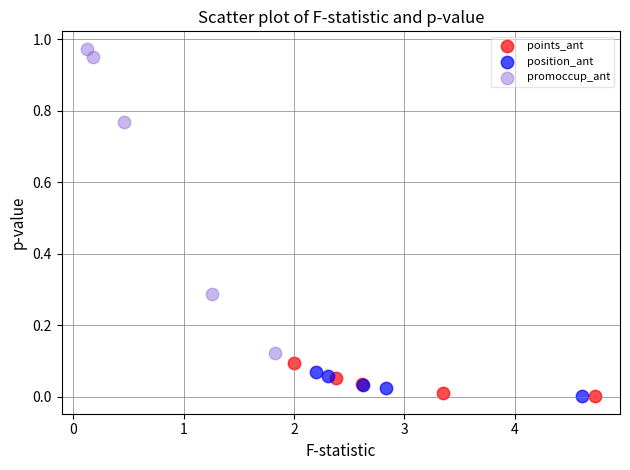

What are all the series names shown in the legend?

points_ant, position_ant, promoccup_ant